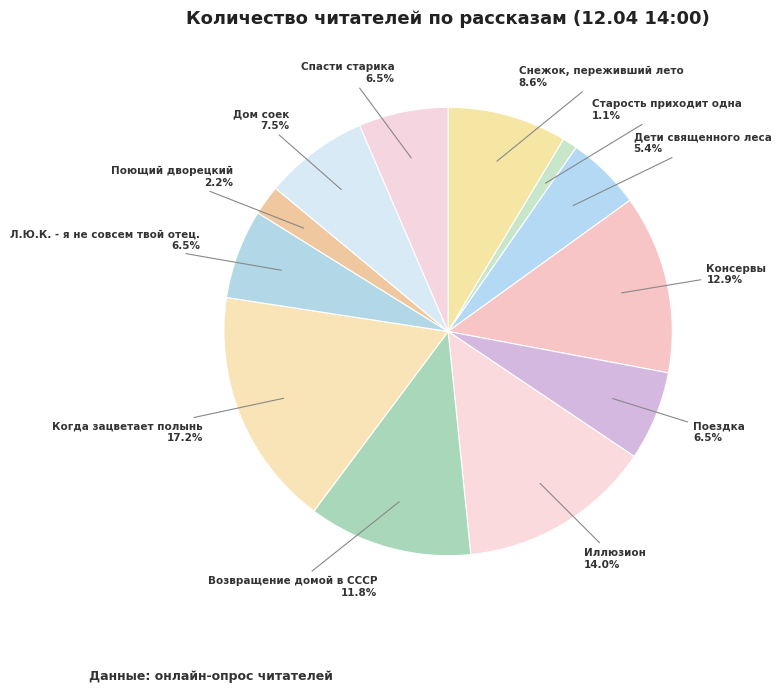

What is the smallest slice in the pie chart?

Старость приходит одна